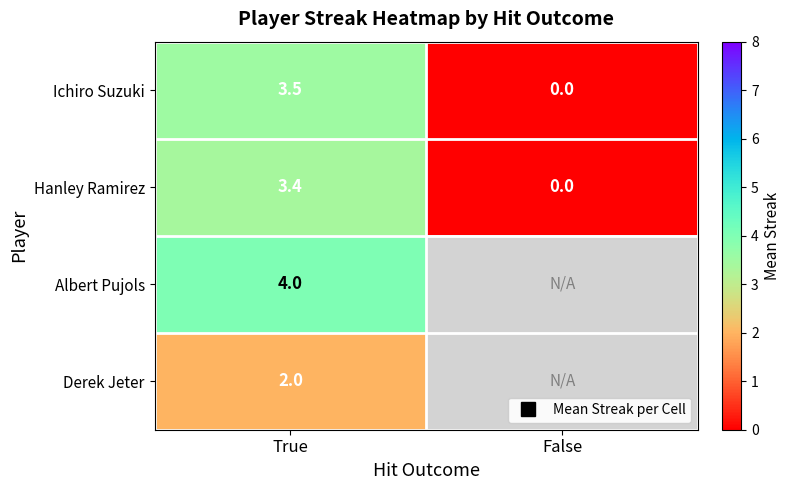

At which label does Hanley Ramirez reach its minimum?

False